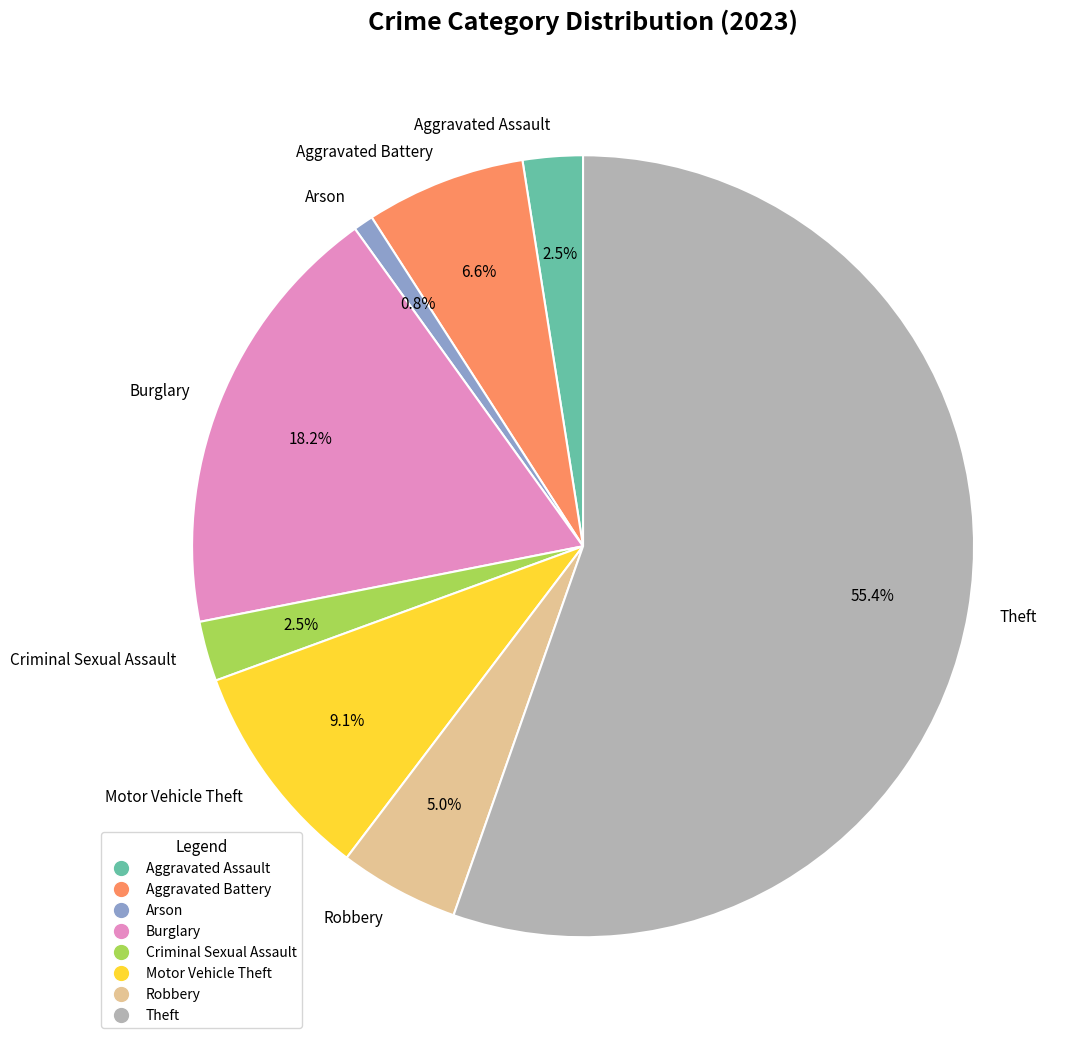

Which has a higher value, Aggravated Assault or Arson?

Aggravated Assault